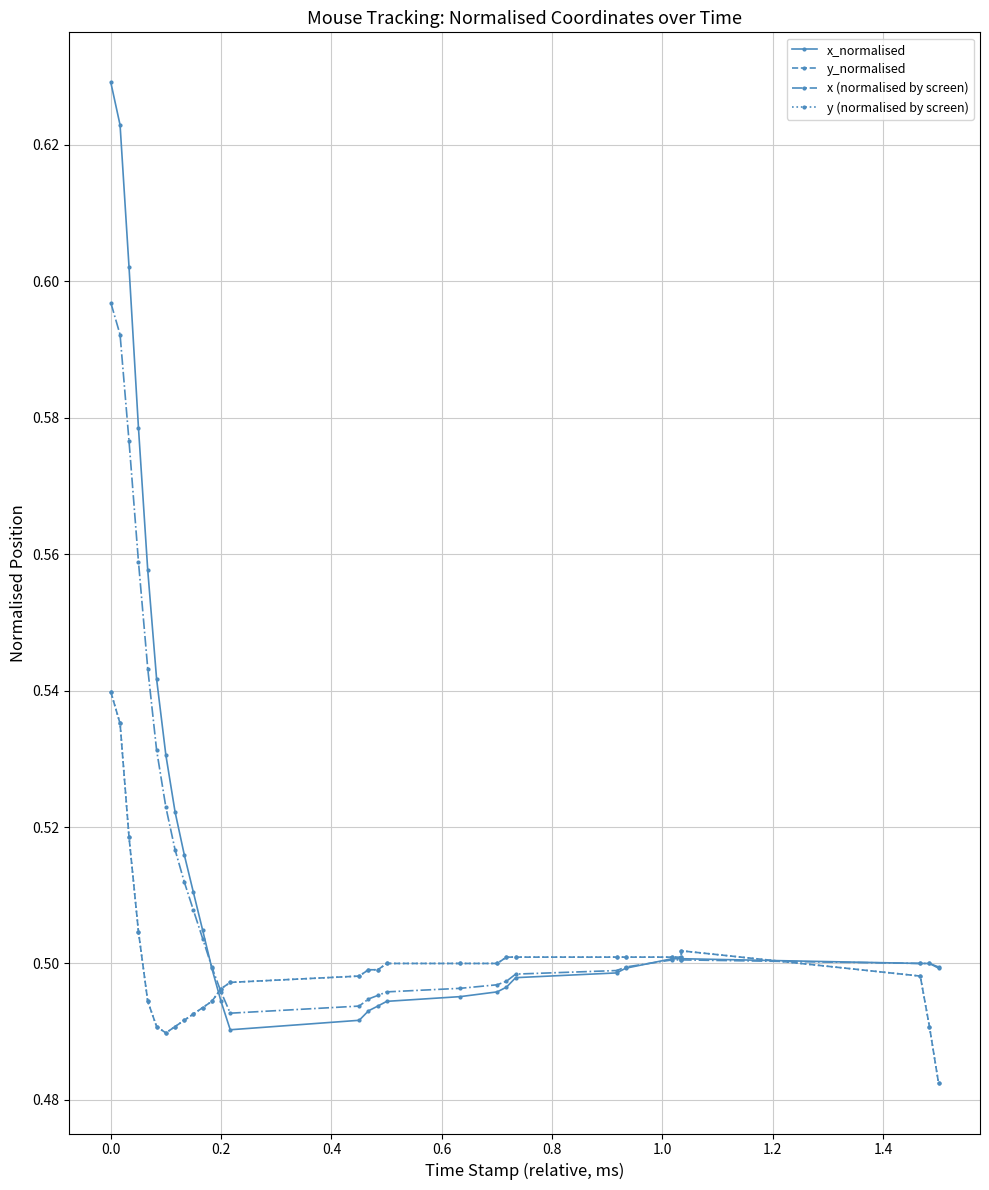

Does the chart display data point markers on the line(s)?

Yes